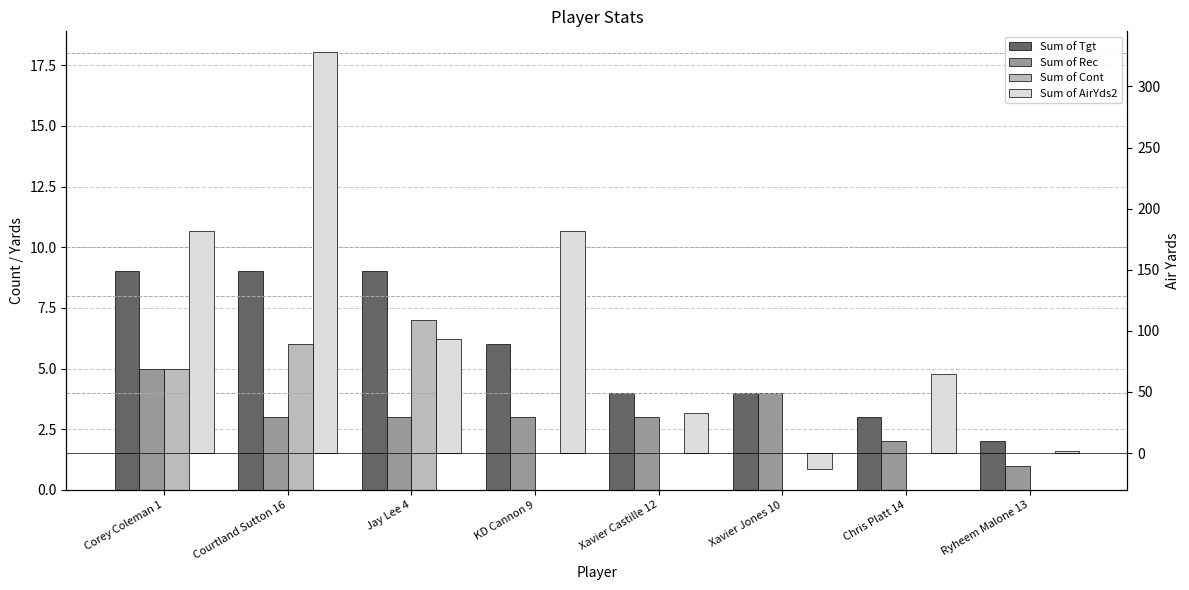

Reading left to right, extract all data points from this chart.

Sum of Tgt: Corey Coleman 1=9	Courtland Sutton 16=9	Jay Lee 4=9	KD Cannon 9=6	Xavier Castille 12=4	Xavier Jones 10=4	Chris Platt 14=3	Ryheem Malone 13=2
Sum of Rec: Corey Coleman 1=5	Courtland Sutton 16=3	Jay Lee 4=3	KD Cannon 9=3	Xavier Castille 12=3	Xavier Jones 10=4	Chris Platt 14=2	Ryheem Malone 13=1
Sum of Cont: Corey Coleman 1=5	Courtland Sutton 16=6	Jay Lee 4=7	KD Cannon 9=0	Xavier Castille 12=0	Xavier Jones 10=0	Chris Platt 14=0	Ryheem Malone 13=0
Sum of AirYds2: Corey Coleman 1=182	Courtland Sutton 16=328	Jay Lee 4=93	KD Cannon 9=182	Xavier Castille 12=33	Xavier Jones 10=-13	Chris Platt 14=65	Ryheem Malone 13=2